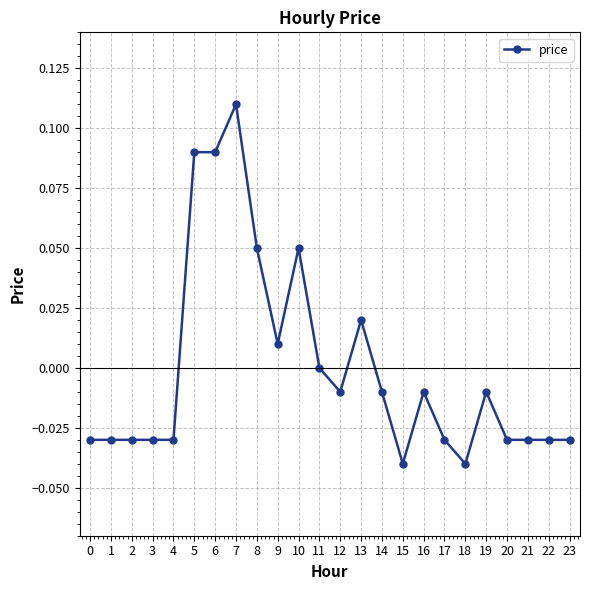

Which has a higher value, 11 or 6?

6